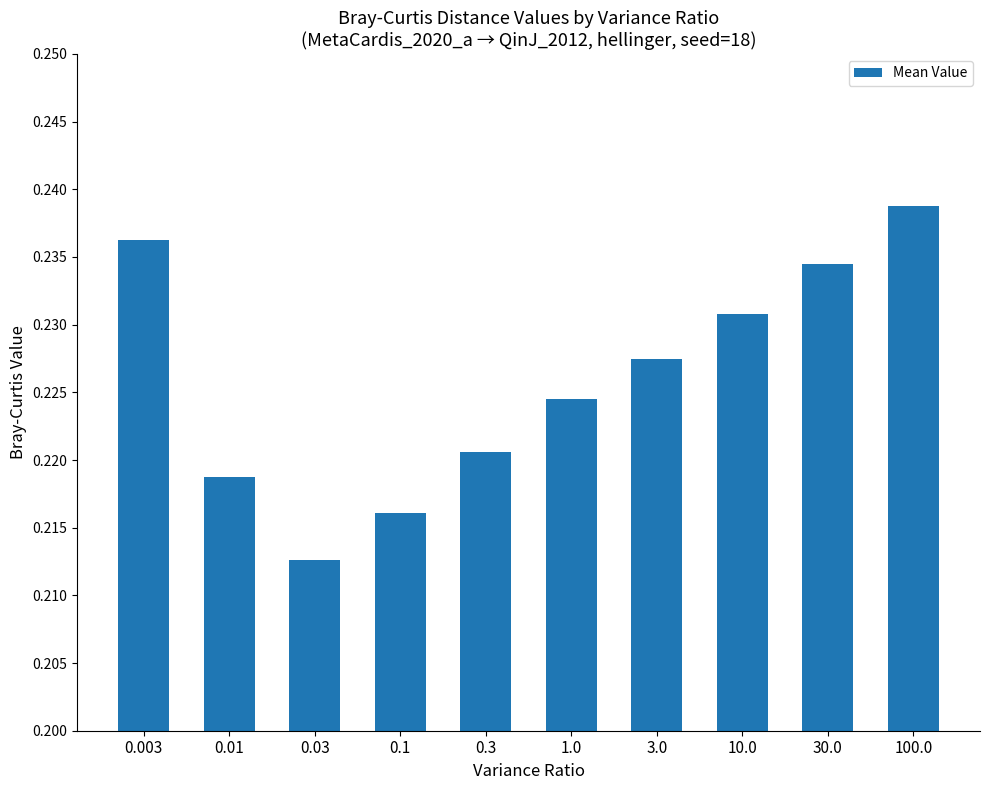

List the labels in order of value, smallest first.

0.03, 0.1, 0.01, 0.3, 1.0, 3.0, 10.0, 30.0, 0.003, 100.0